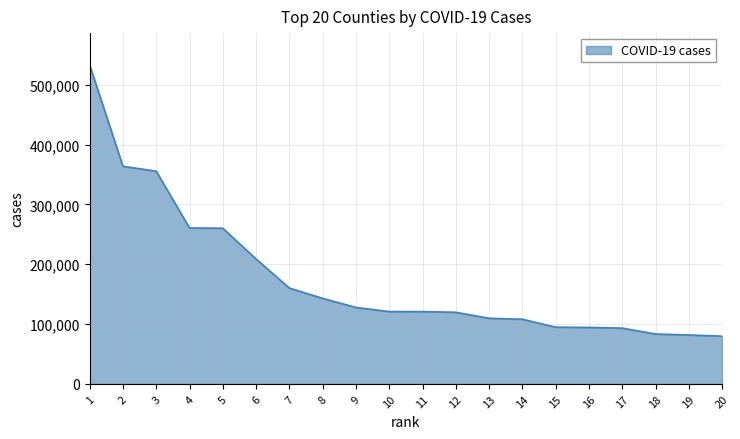

What is the sum of the values at 3 and 2?

719136